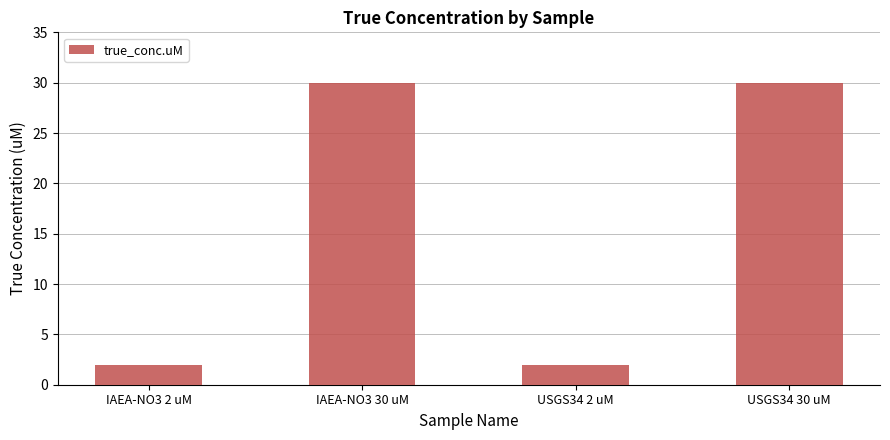

What is the minimum value shown in the chart?

2